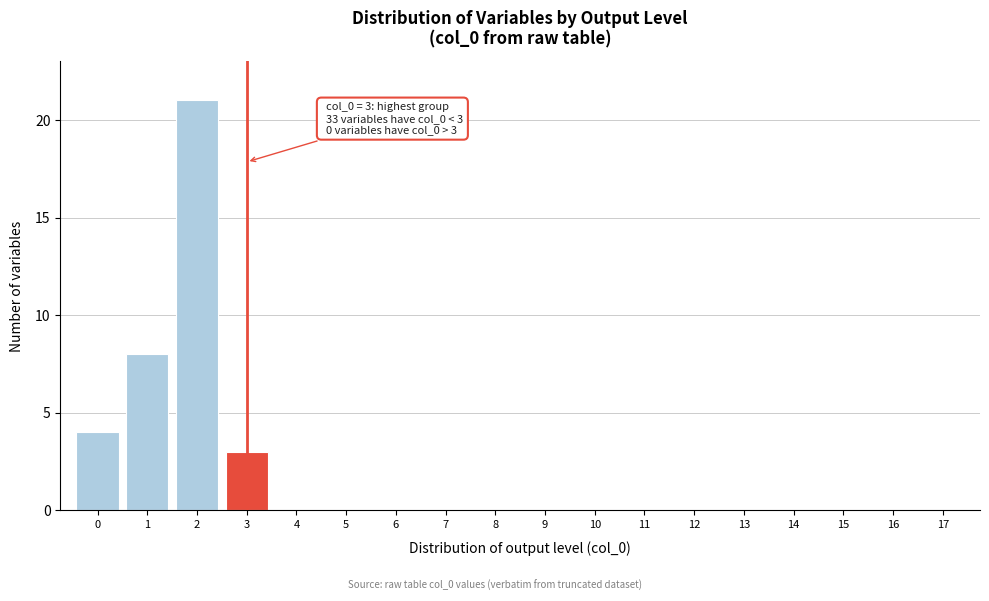

Which range on the x-axis has the tallest bar?

1.5 to 2.5